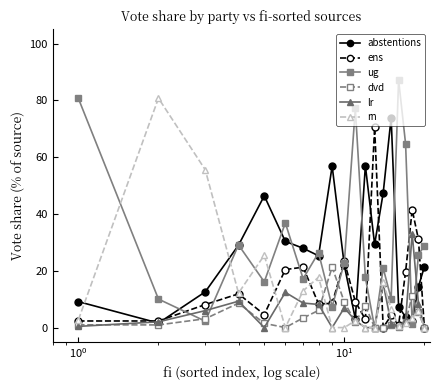

How many lines are shown in the chart?

6